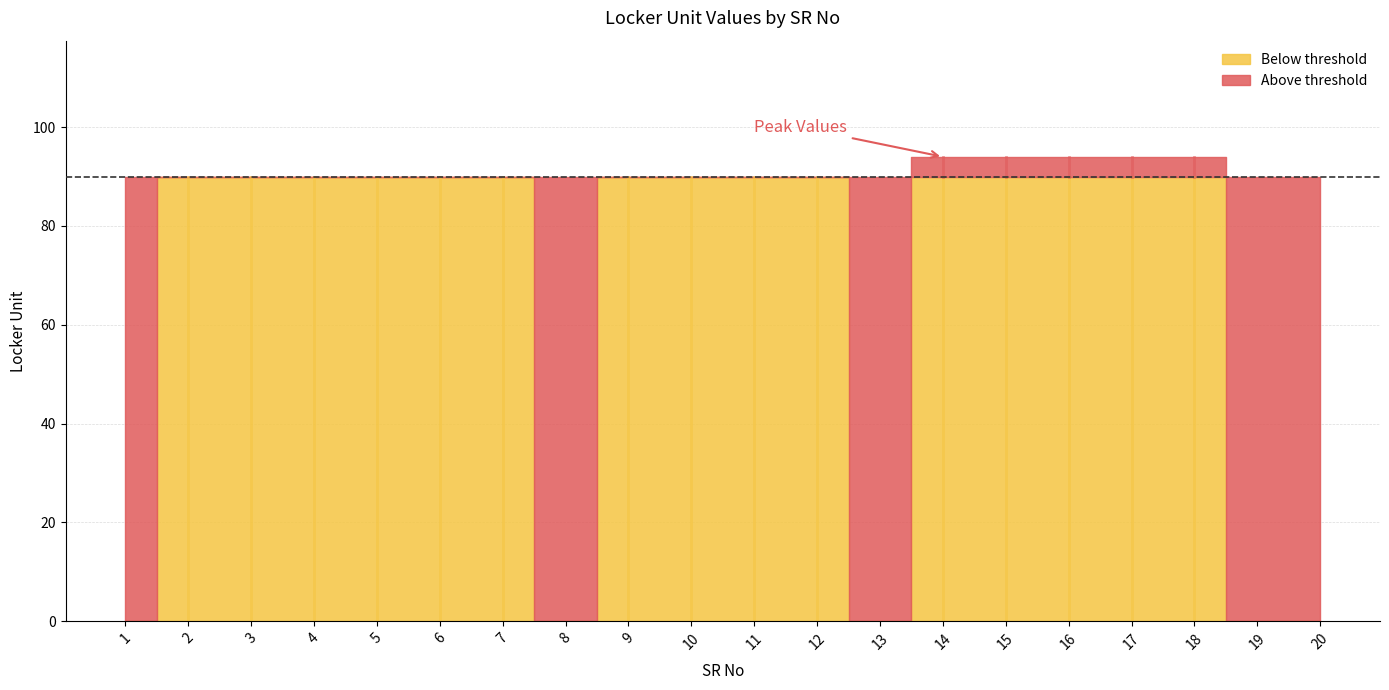

Does the chart have visible grid lines?

Yes